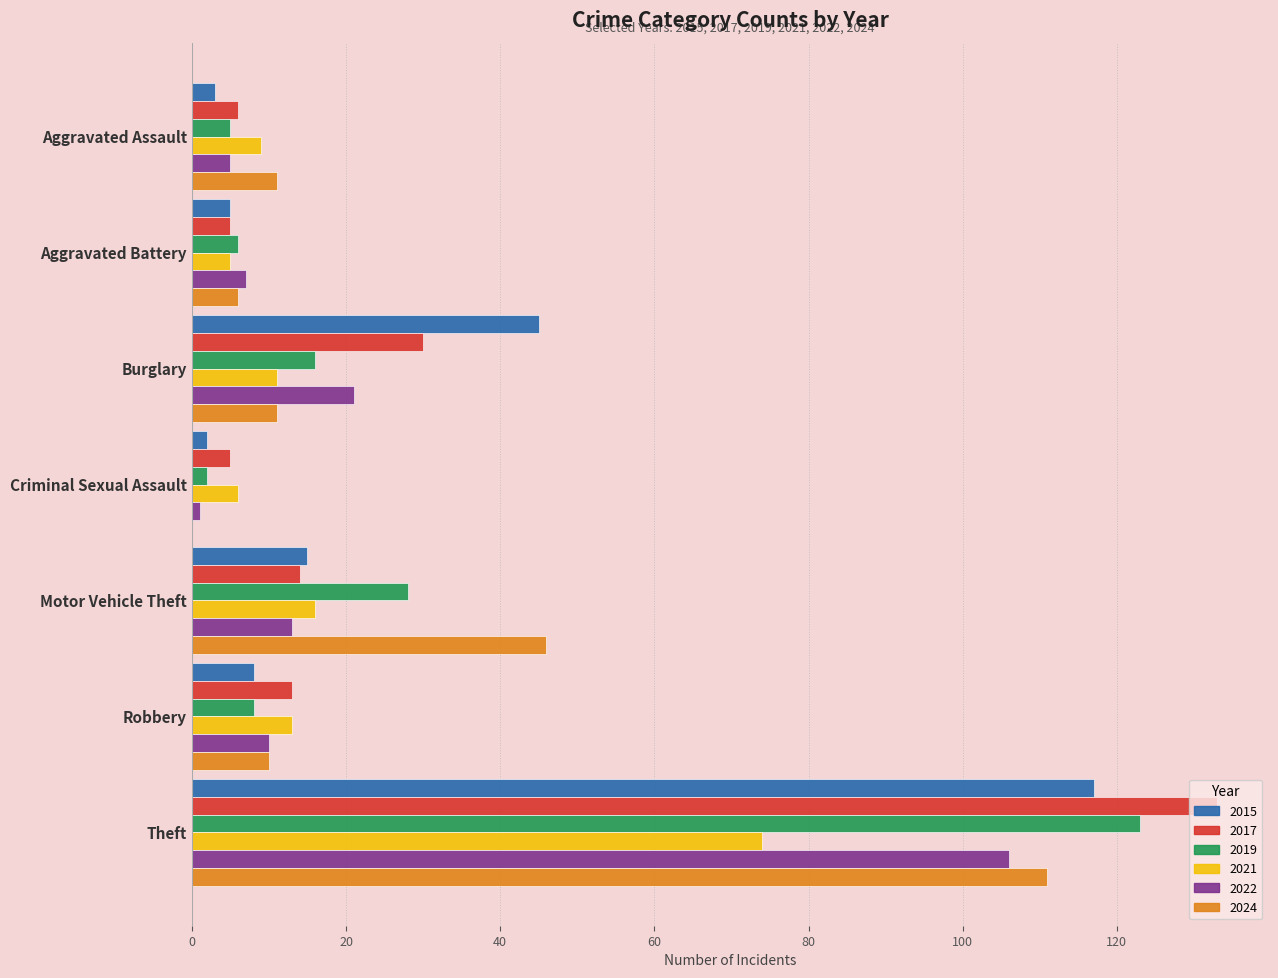

At which label is 2019 closest to 62?

Motor Vehicle Theft